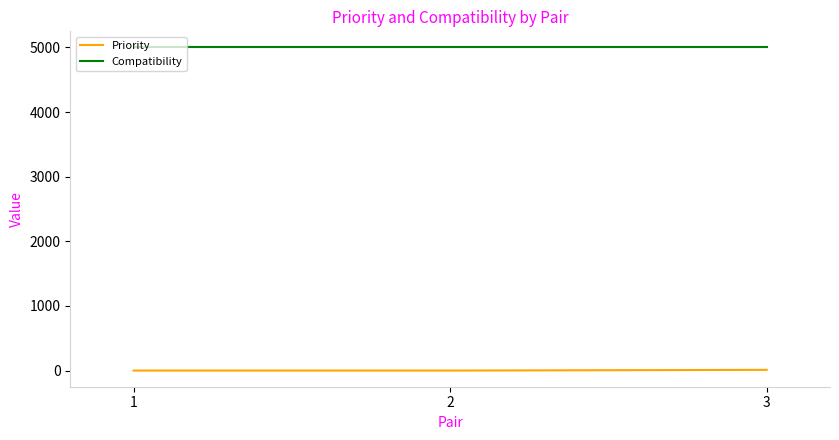

Which series has the largest total across all categories?

Compatibility